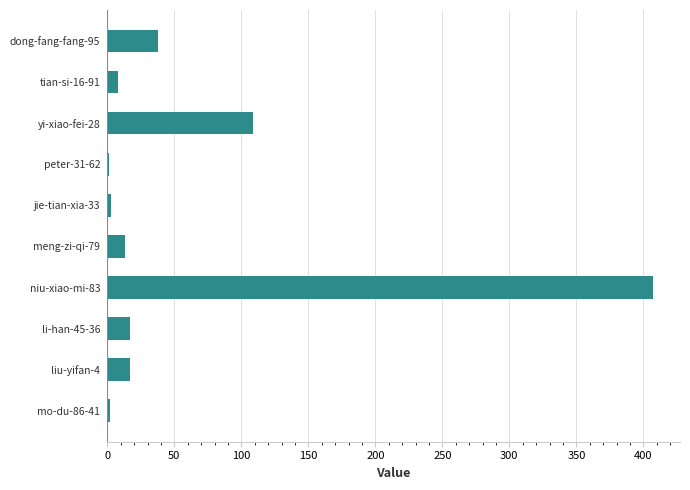

At which label is the value closest to 204?

yi-xiao-fei-28